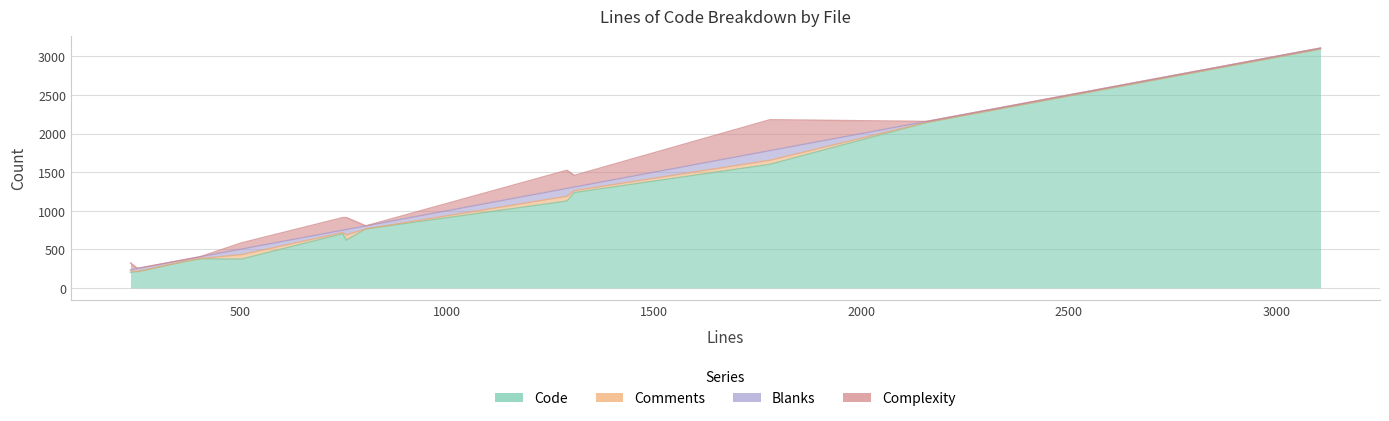

What is the sum of the Comments values at index.js and docker.js?

129